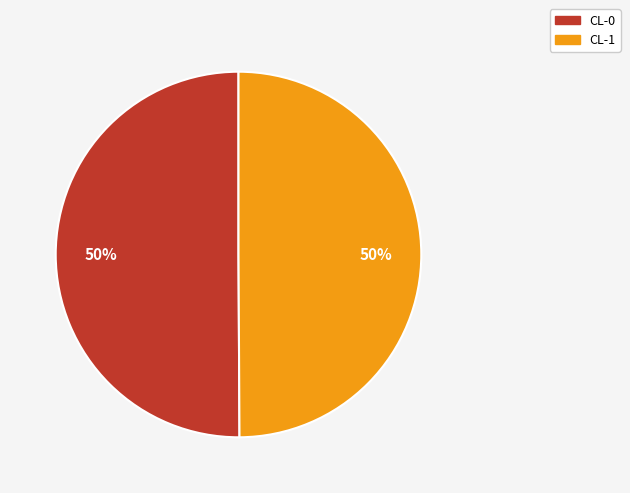

Combined, do CL-1 and CL-0 account for over 50%?

Yes